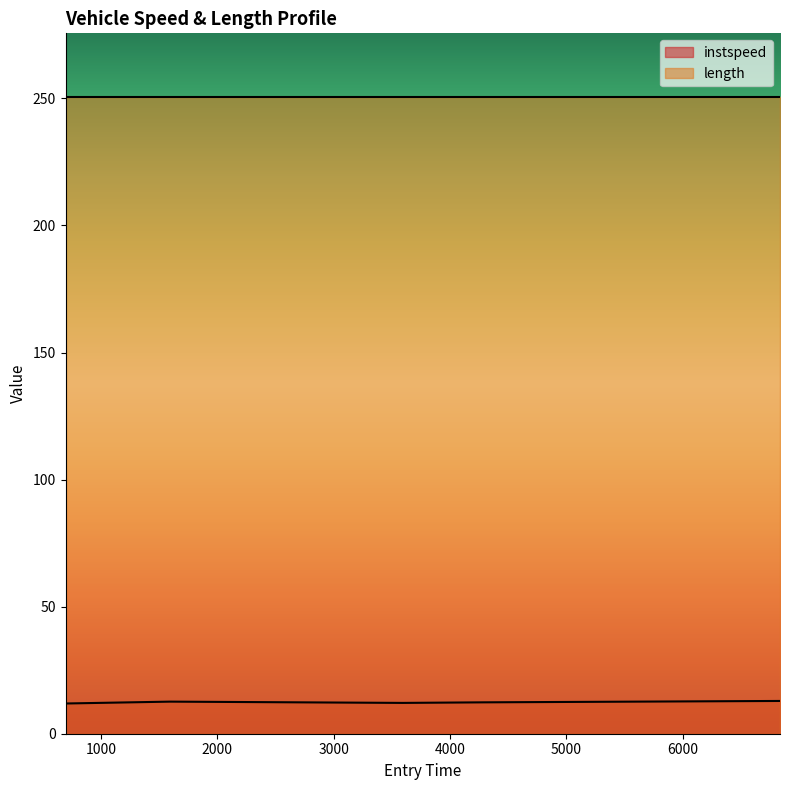

What is the label of the 3rd point from the right?

3592.623668108082